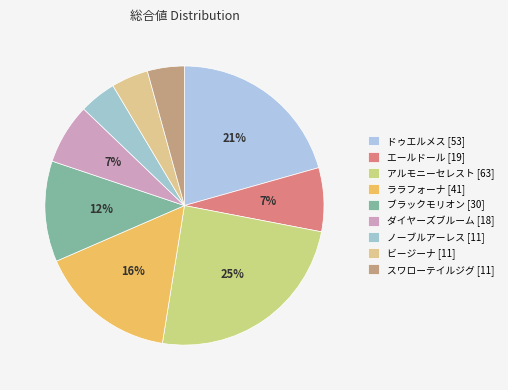

Does any single category account for the majority?

No